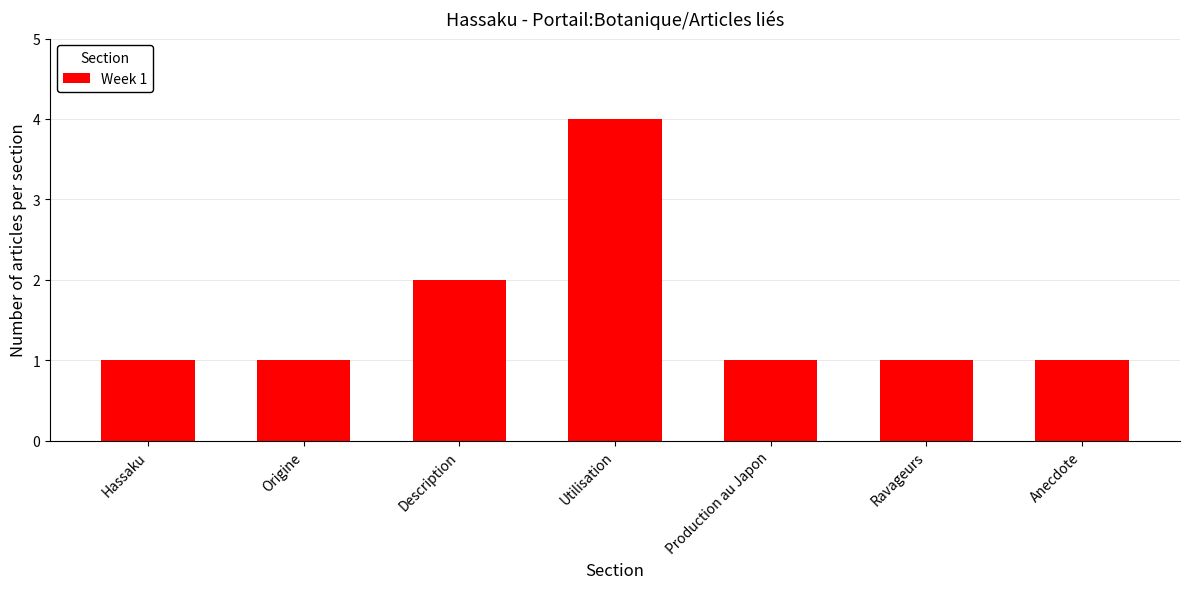

What is the label of the 1st bar from the left?

Hassaku